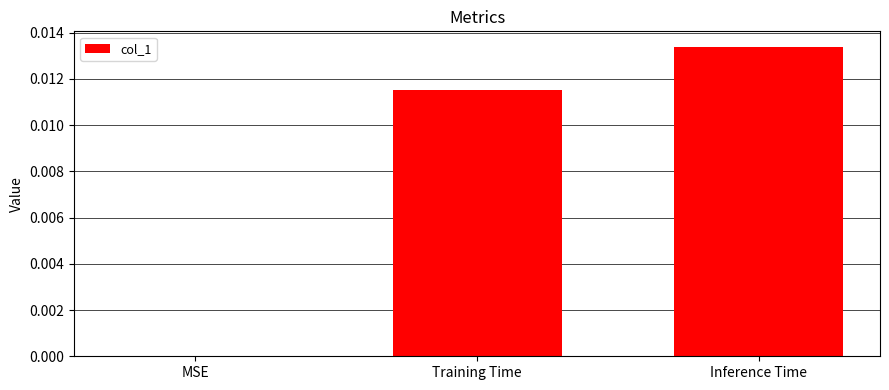

Is it true that the value at Training Time is 0.0?

True